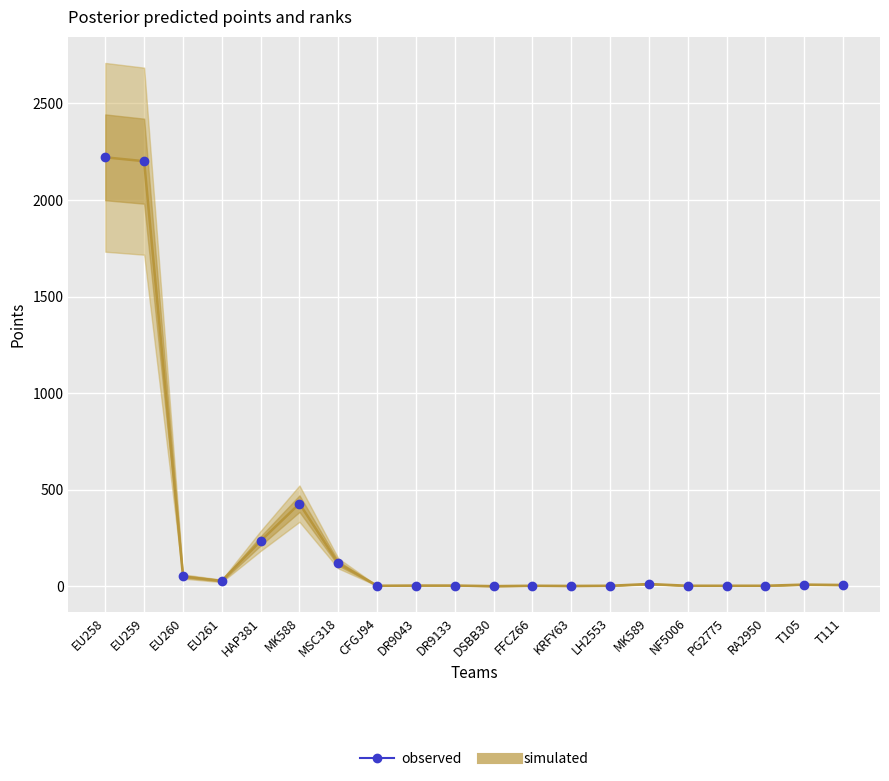

True or false: simulated and observed cross at least once.

False